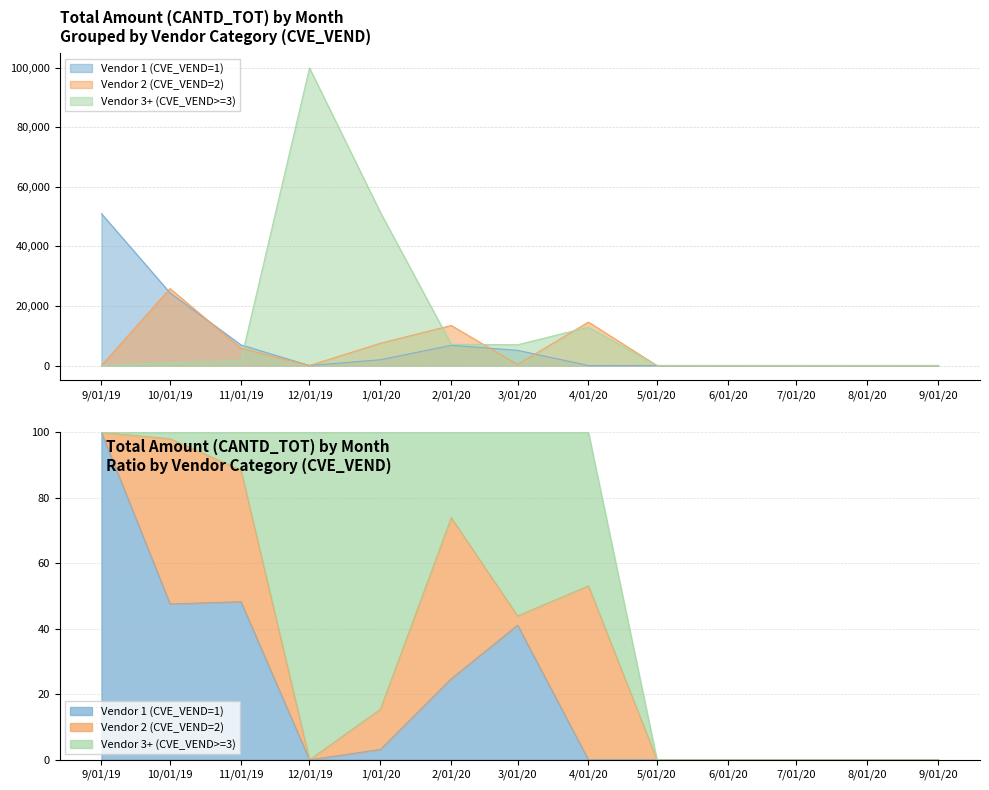

List the series in order of their overall mean, lowest first.

Vendor 2 (CVE_VEND=2), Vendor 1 (CVE_VEND=1), Vendor 3+ (CVE_VEND>=3)